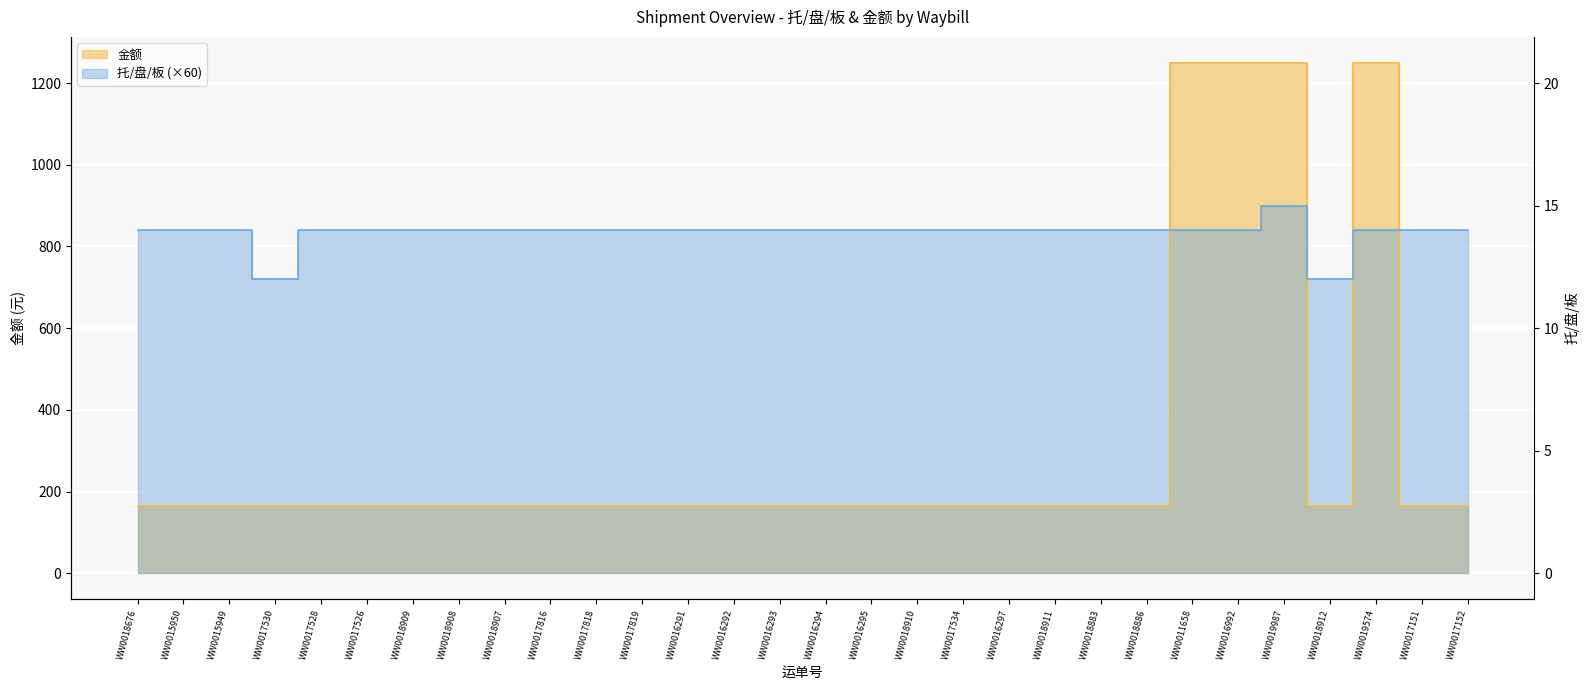

How many values in the 托/盘/板 series exceed 840?

1